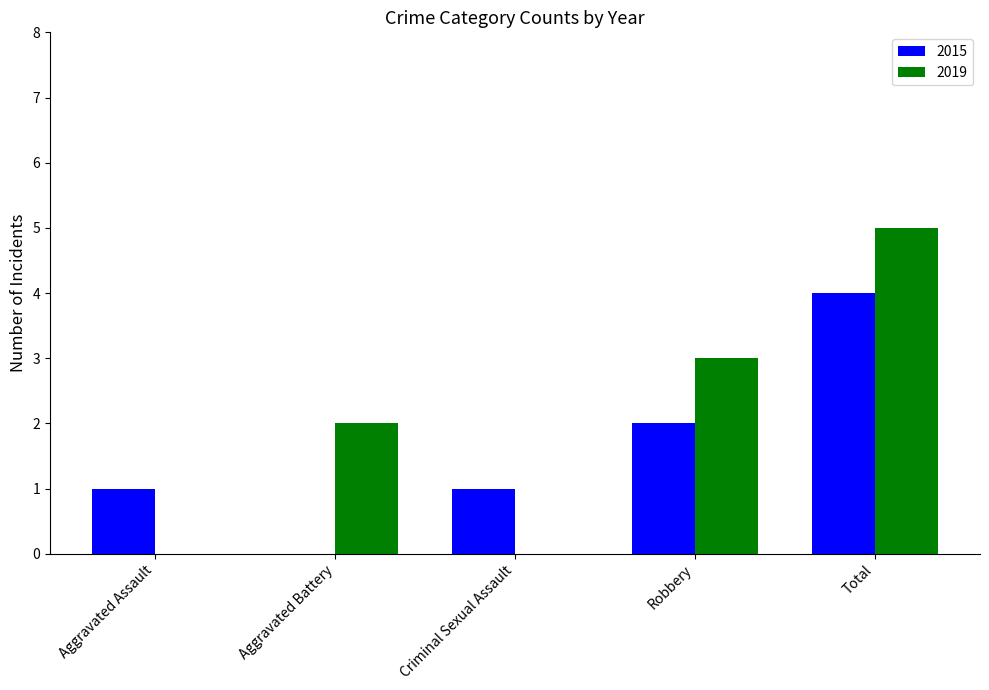

At which label is 2019 closest to 2?

Aggravated Battery